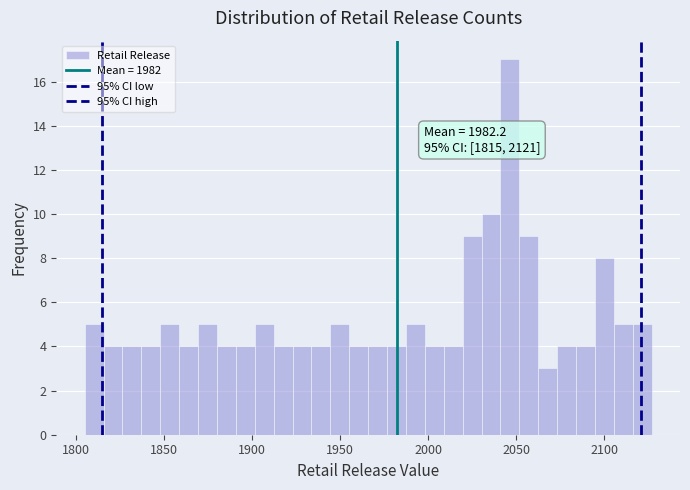

Around what value on the x-axis is the tallest bar? Give the approximate position of its centre, as read against the axis.

2045